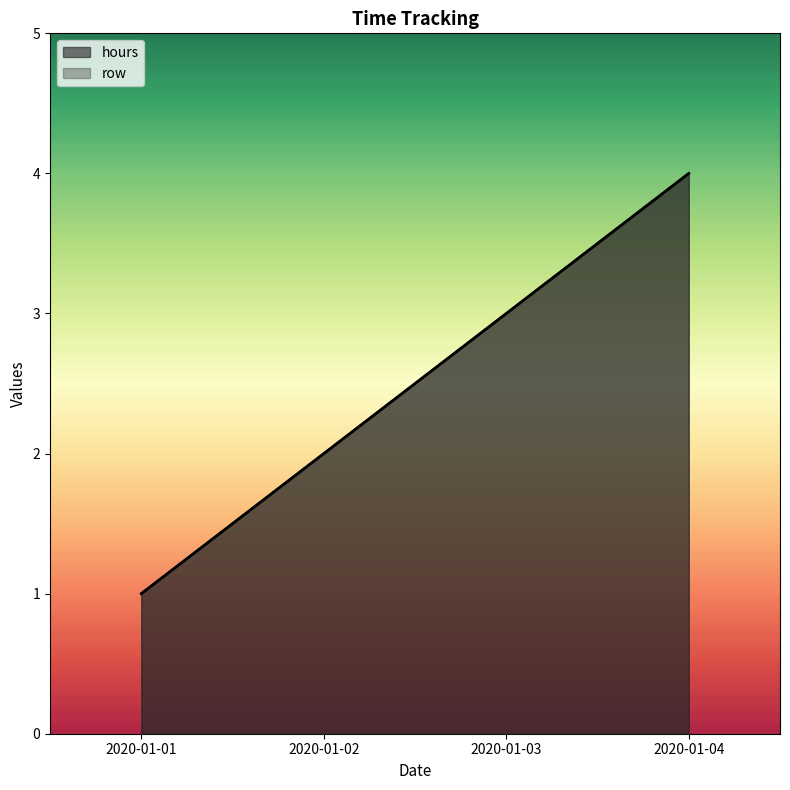

Reading right to left, what are all the values shown in this chart?

hours: 4	3	2	1
row: 4	3	2	1